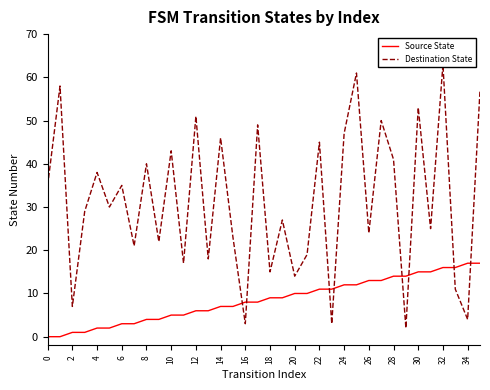

What is the spread (max minus min) of values at 21?

9